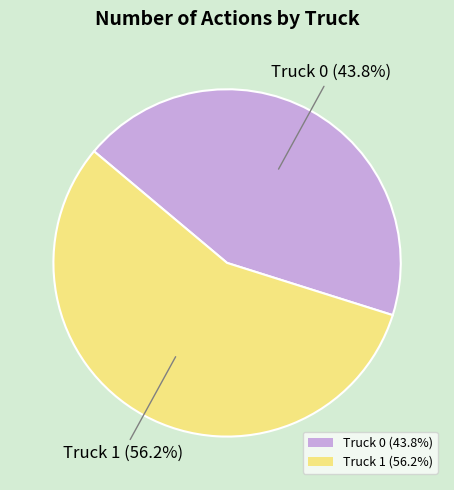

What is the total percentage of Truck 0 and Truck 1?

100.0%